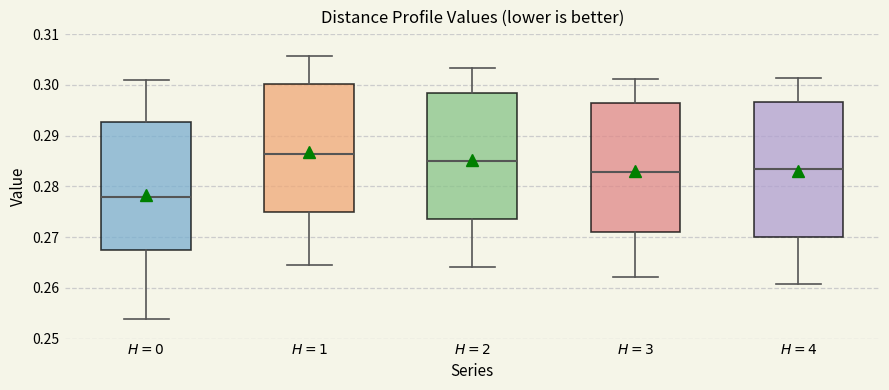

Which box has the lowest median line?

$H = 0$